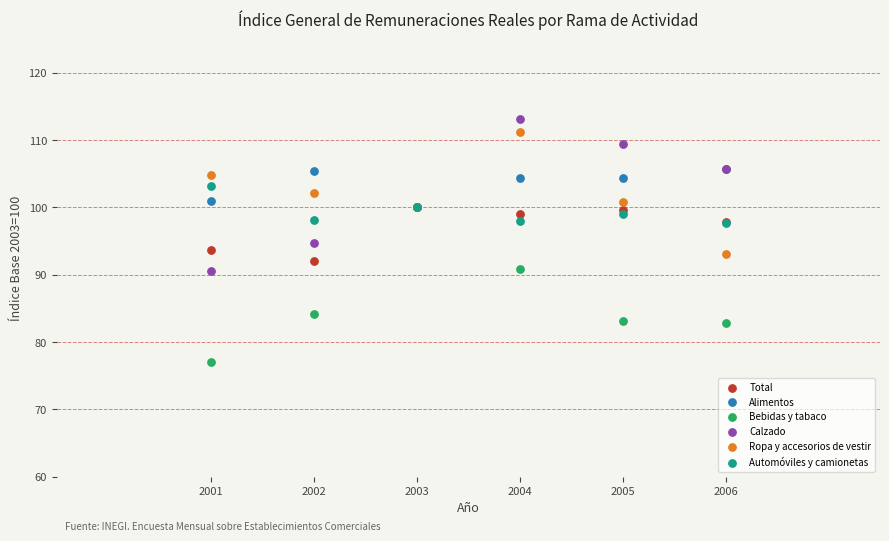

What are all the series names shown in the legend?

Total, Alimentos, Bebidas y tabaco, Calzado, Ropa y accesorios de vestir, Automóviles y camionetas